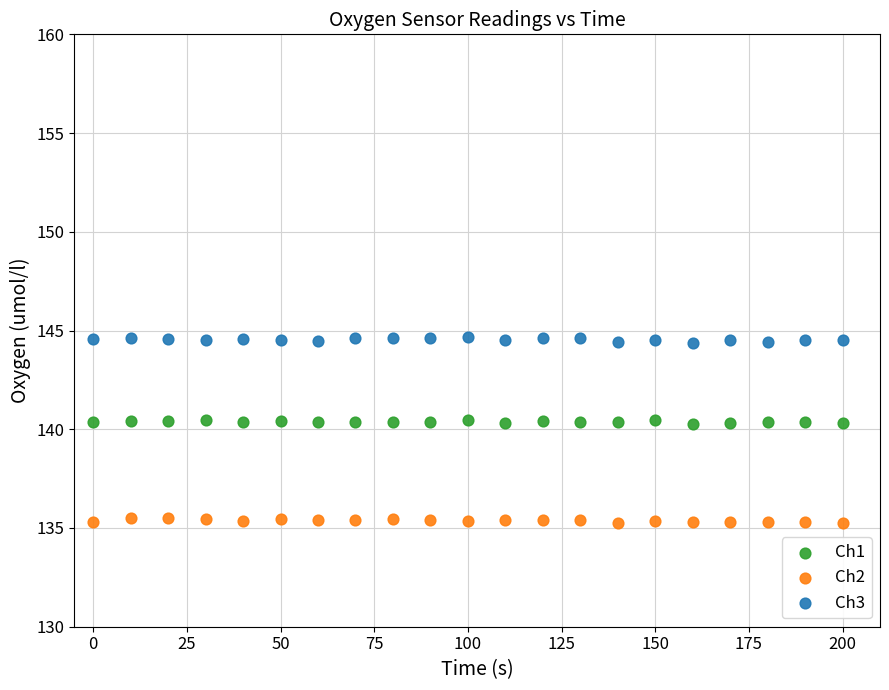

Across all data points, what is the range of Y values (max minus min)?

9.4